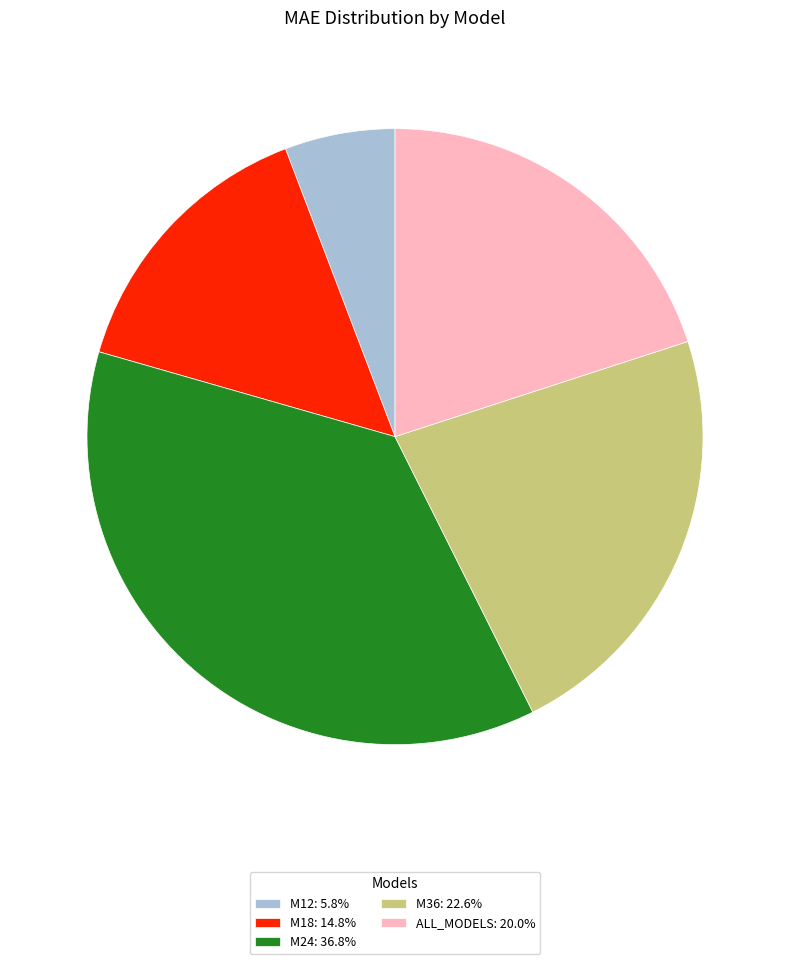

Does M24 account for over 50% of the chart?

No